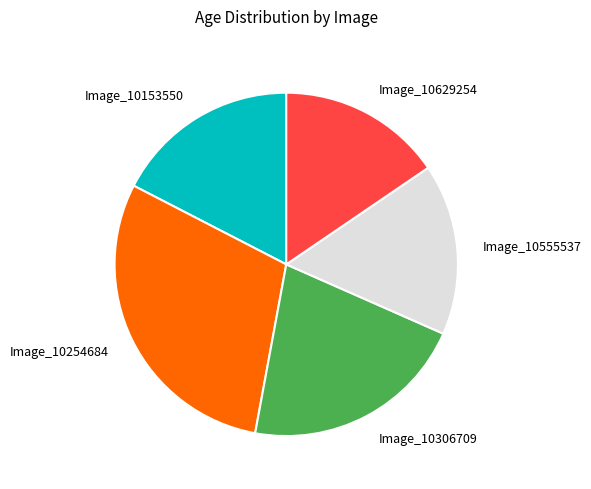

Is it true that Image_10629254 is 27% of the pie?

False